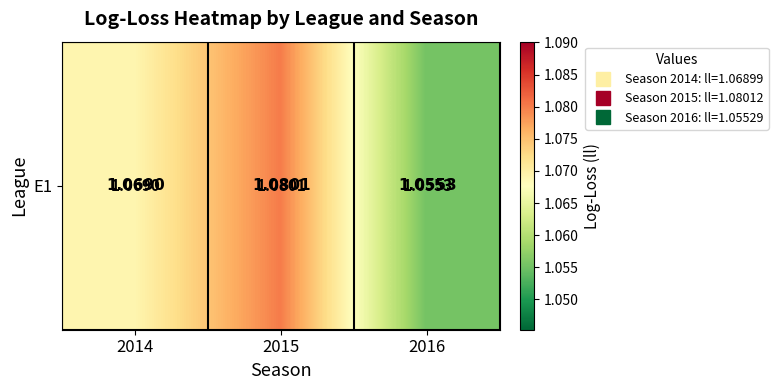

What is the smallest value displayed?

1.1